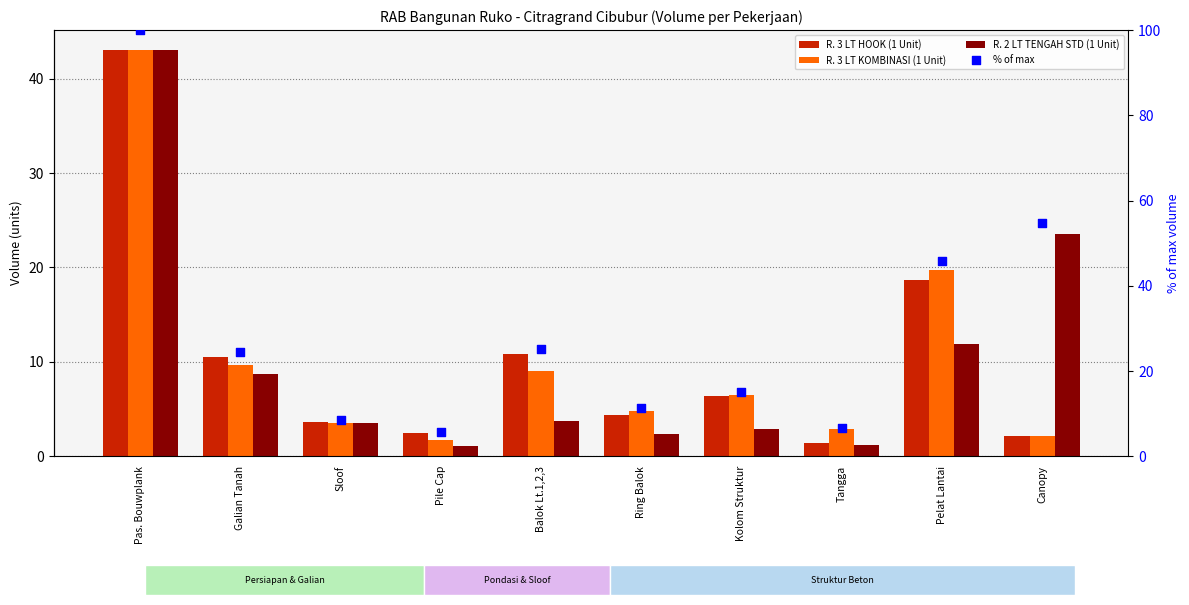

At which category is the sum across all series the highest?

Pas. Bouwplank